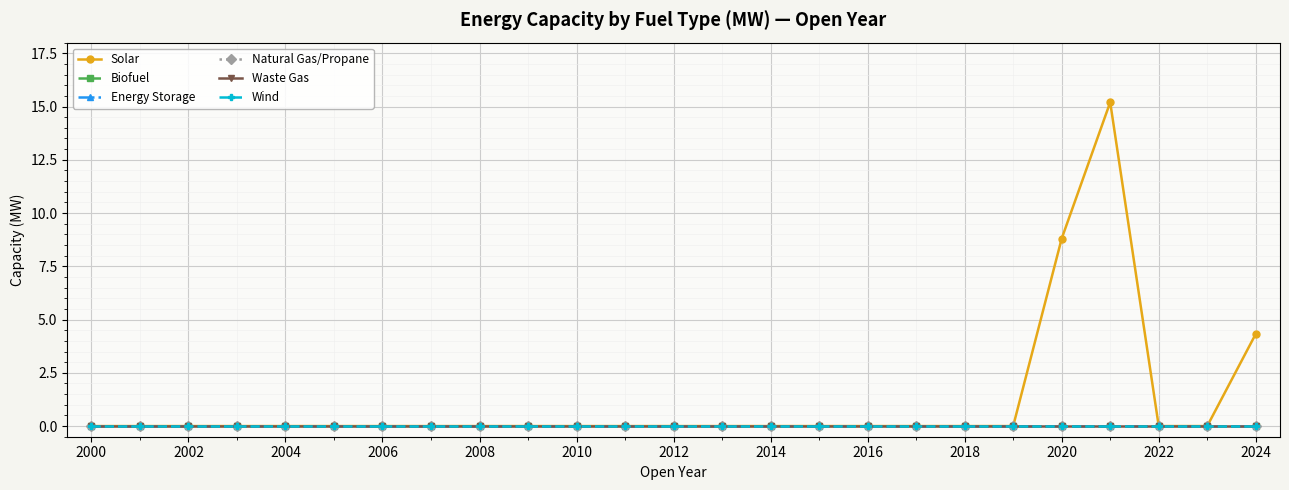

Does the chart have visible grid lines?

Yes